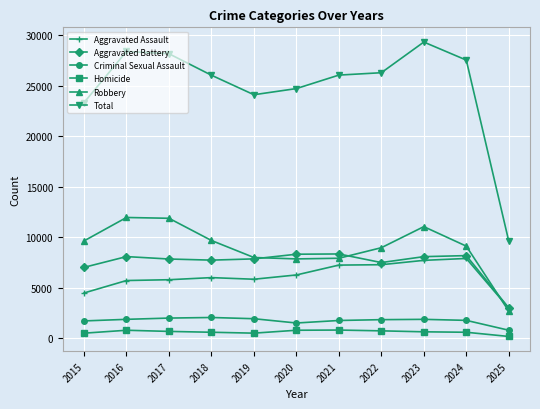

True or false: Robbery and Homicide cross at least once.

False